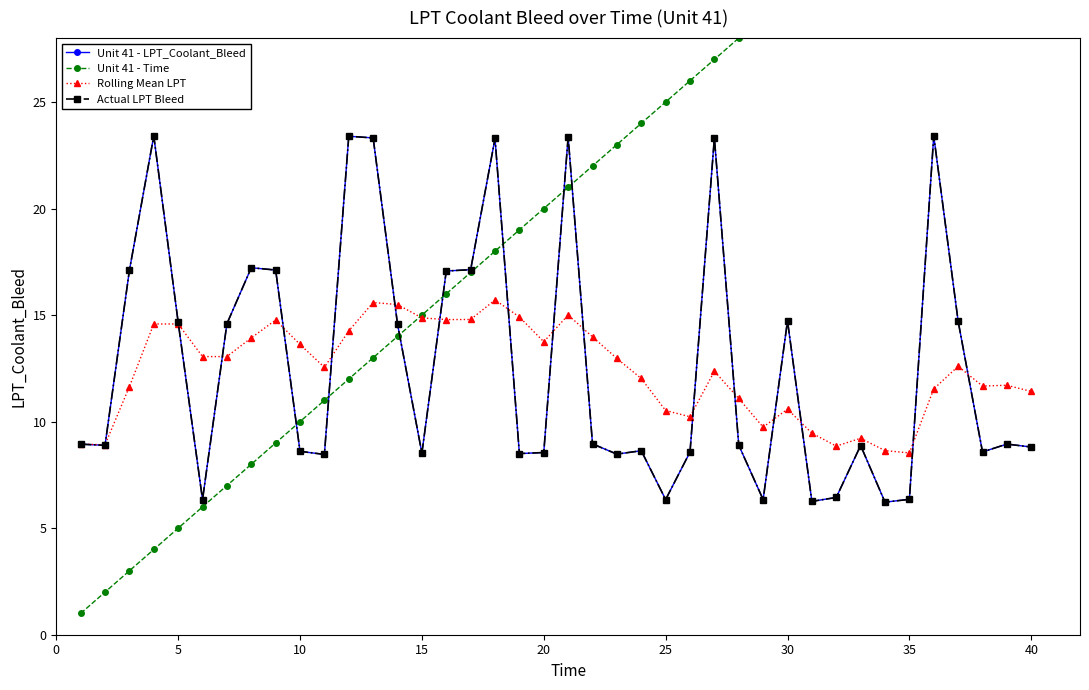

The value of Unit 41 - LPT_Coolant_Bleed at 10 is 29.2. True or false?

False